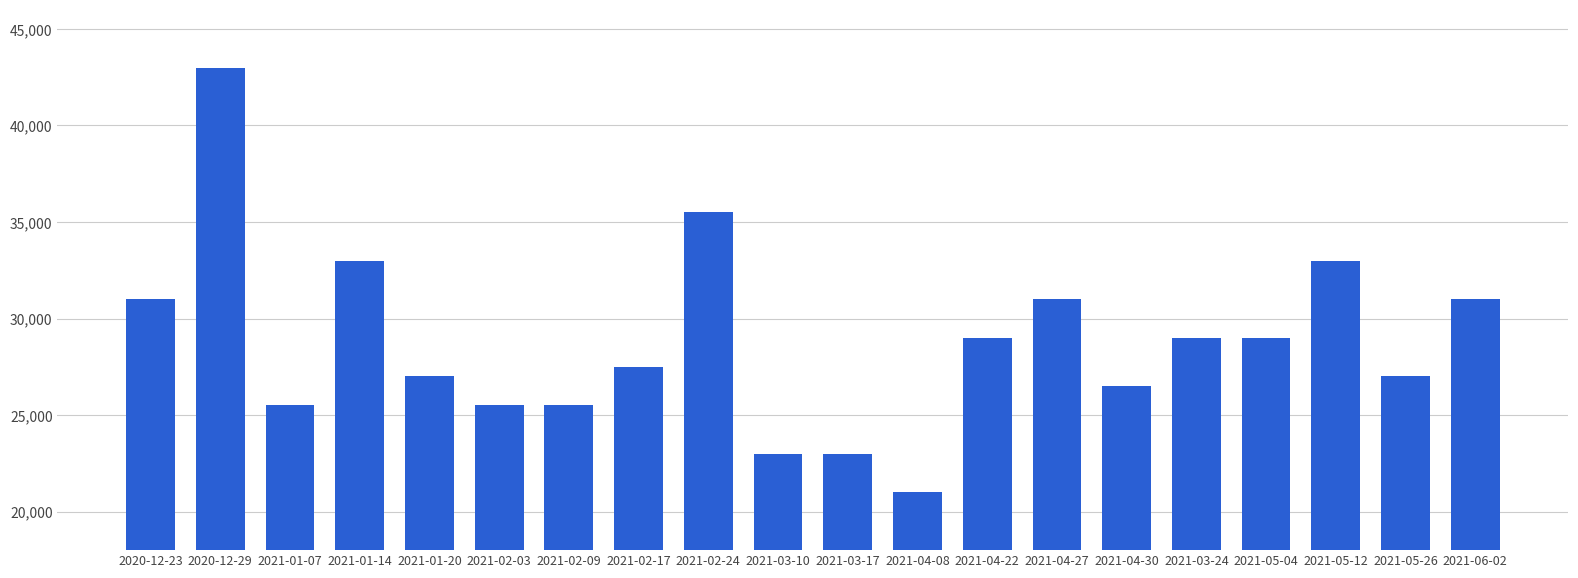

What is the smallest value displayed?

21000